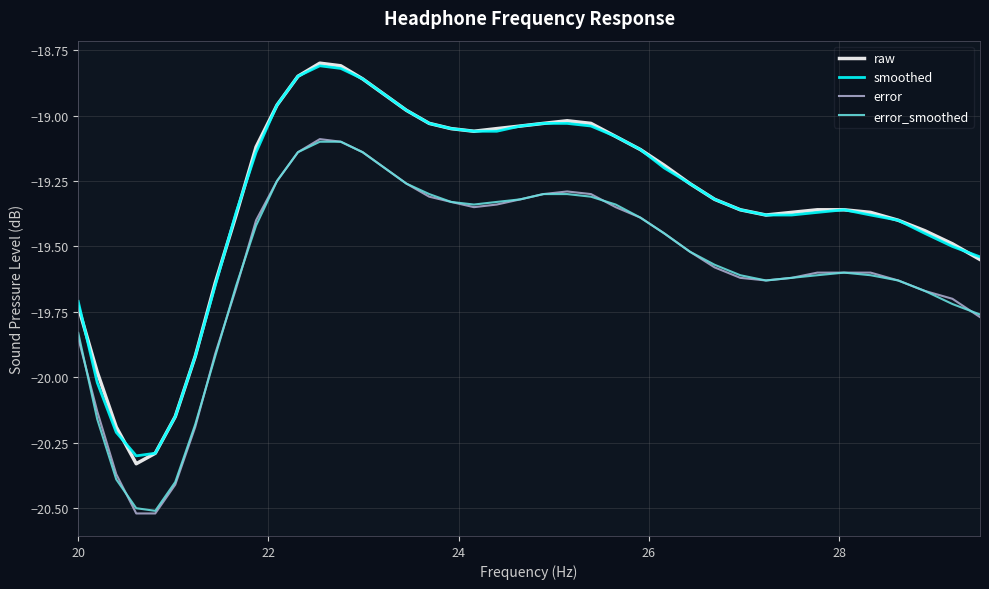

Which series has the largest range (max minus min)?

raw